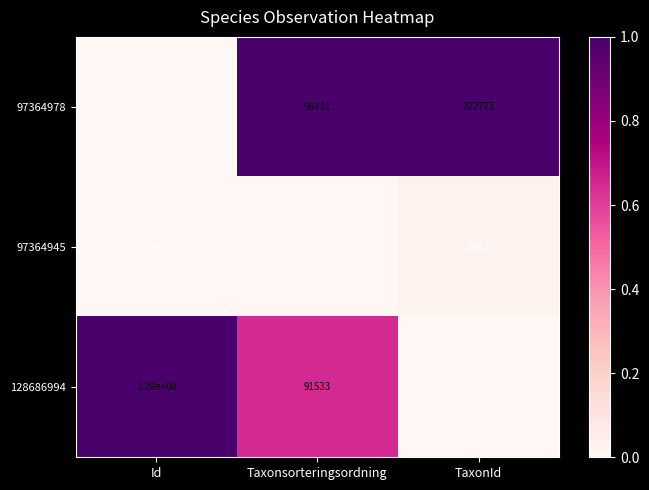

List the labels in order of 128686994 value, smallest first.

TaxonId, Taxonsorteringsordning, Id